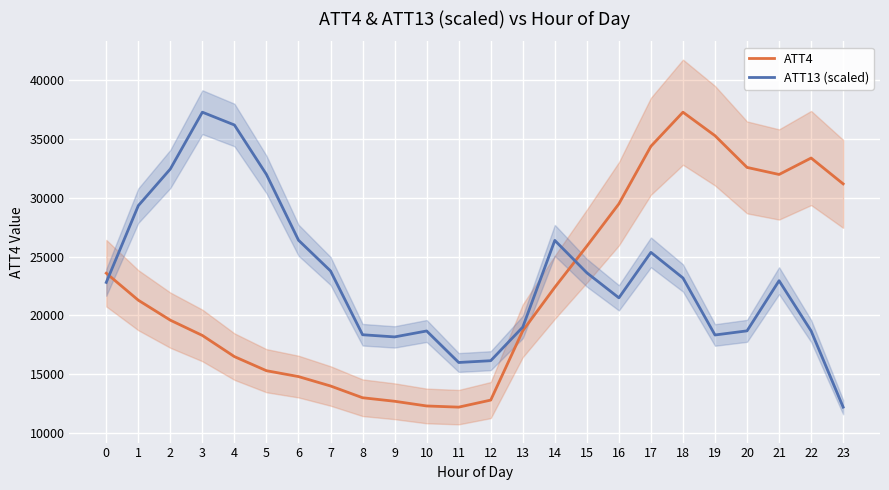

What are all the series names shown in the legend?

ATT4, ATT13 (scaled)